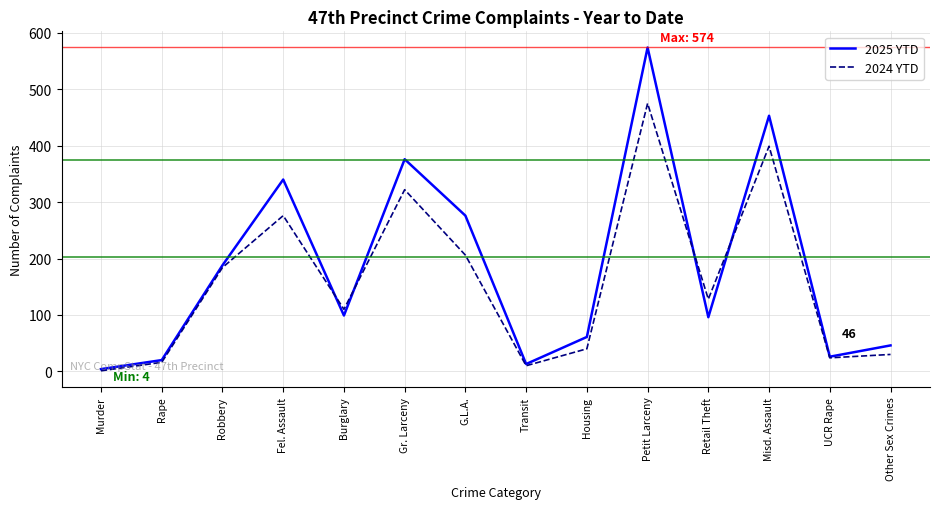

Is it true that 2024 YTD equals 53 at Burglary?

False